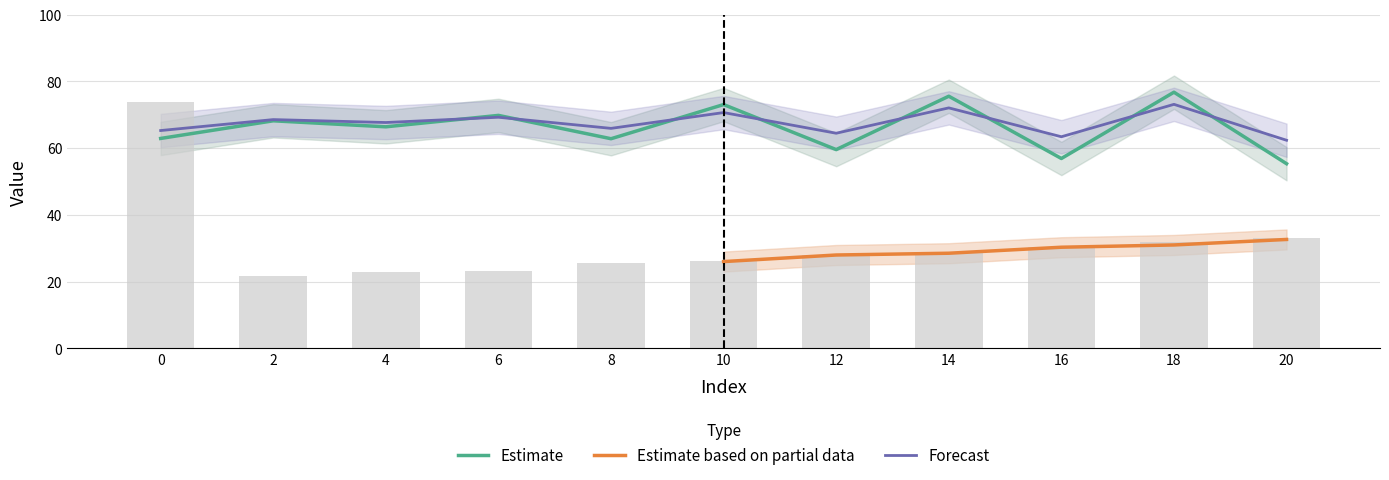

Between 2 and 12, which is larger?

2